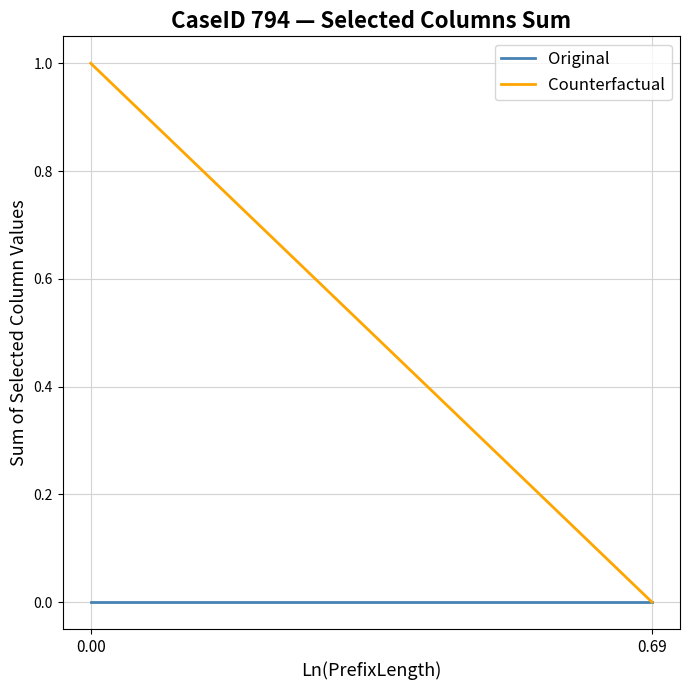

Which series has the widest spread of values?

Counterfactual